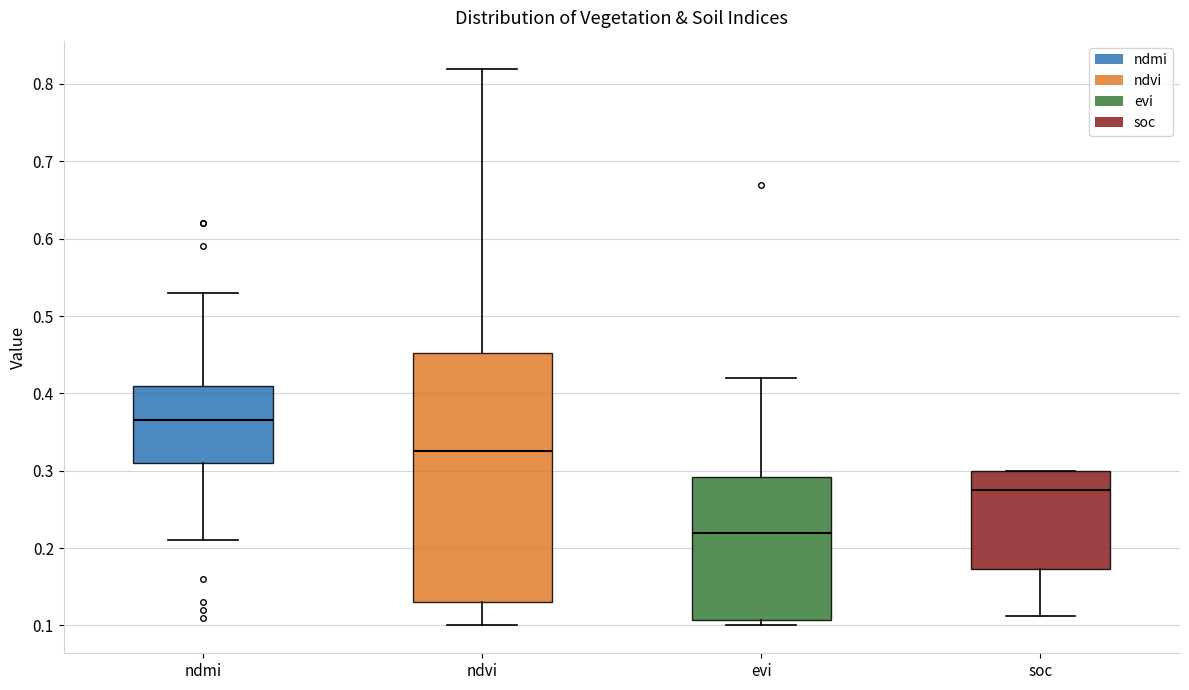

Which box has the highest median line?

ndmi